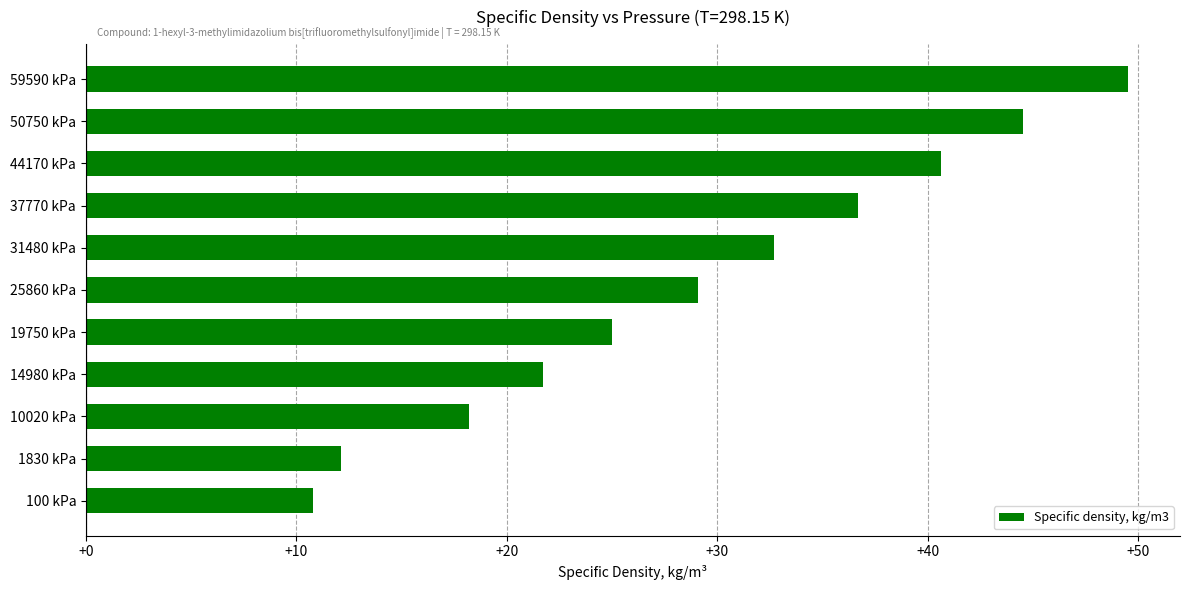

Reading top to bottom, extract all data points from this chart.

49.5	44.5	40.6	36.7	32.7	29.1	25.0	21.7	18.2	12.1	10.8